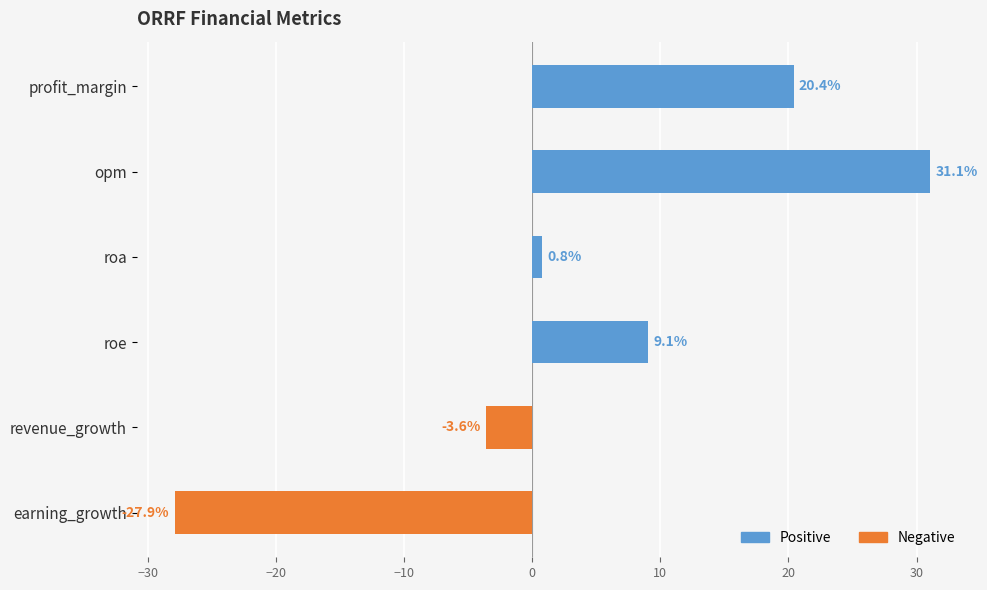

What is the approximate value at revenue_growth?

-3.6